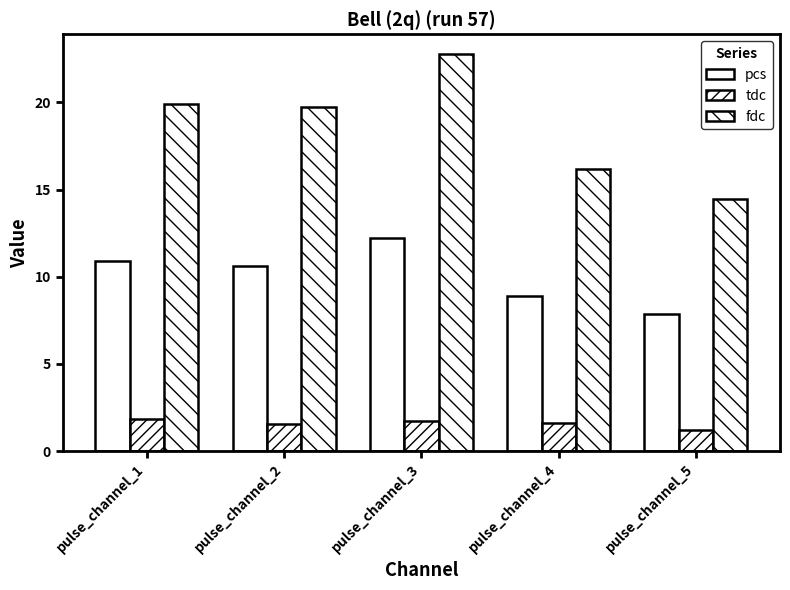

How many values in the fdc series exceed 19?

3